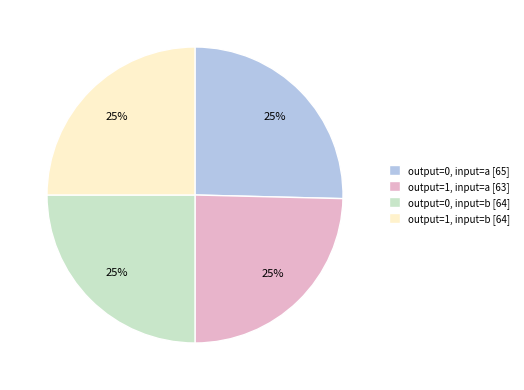

To the nearest percent, what is the average slice percentage?

25%